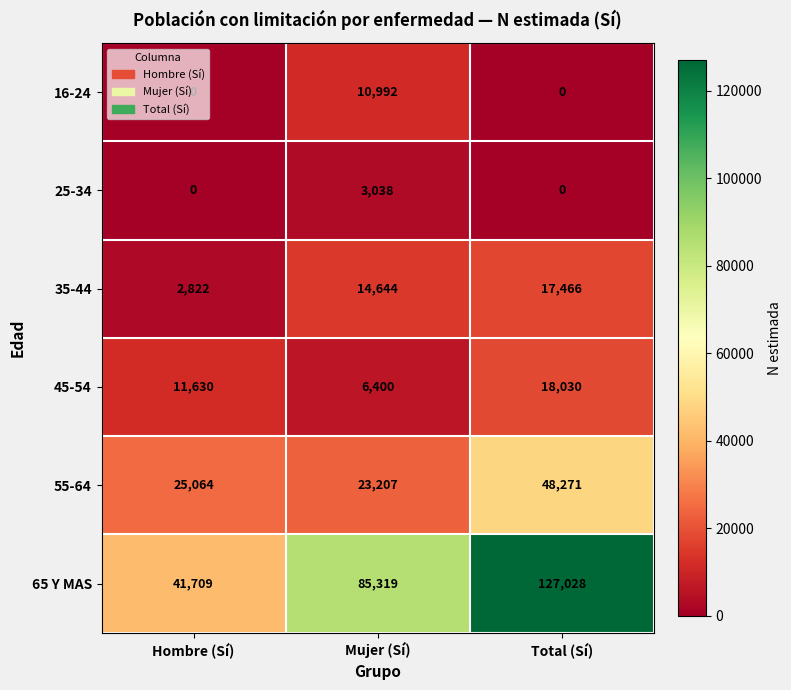

What is the difference between the maximum and minimum values in the 35-44 series?

14644